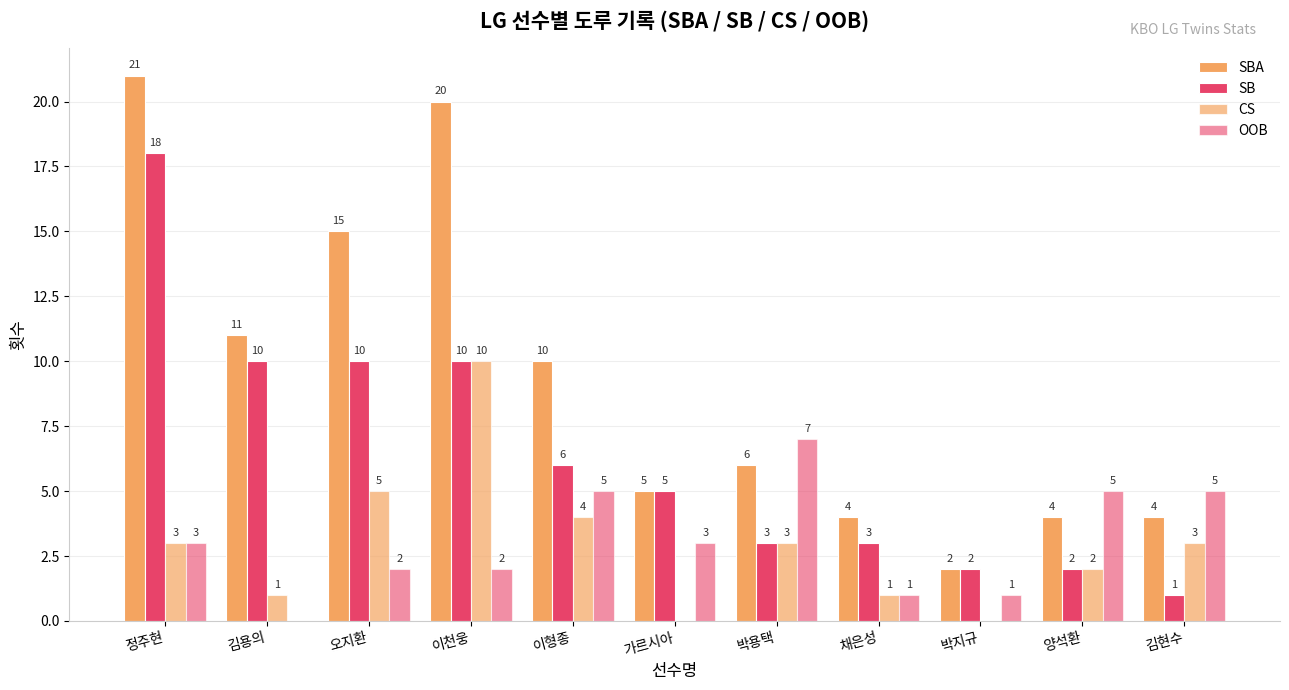

Are the bars grouped side by side (vs. stacked)?

Yes